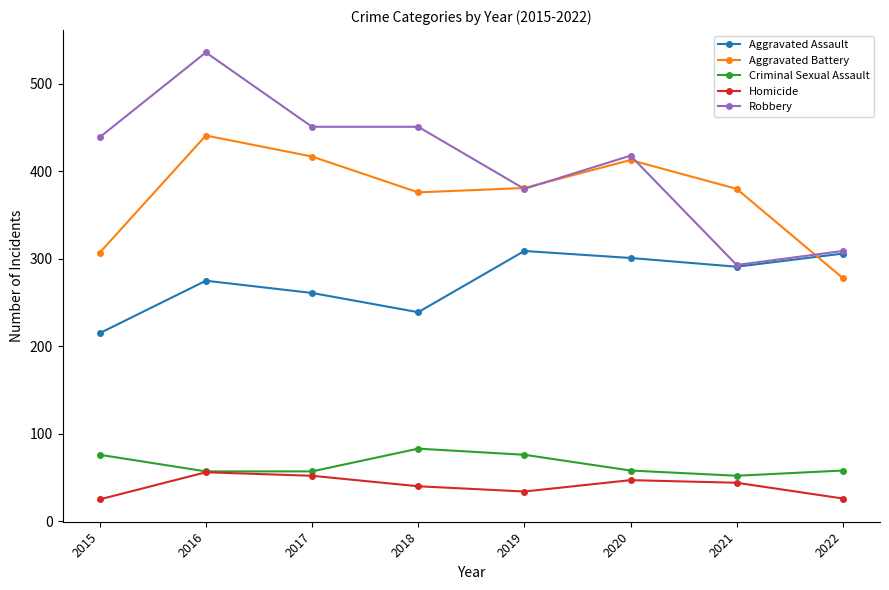

What is the sum of the Aggravated Assault values at 2017 and 2016?

536